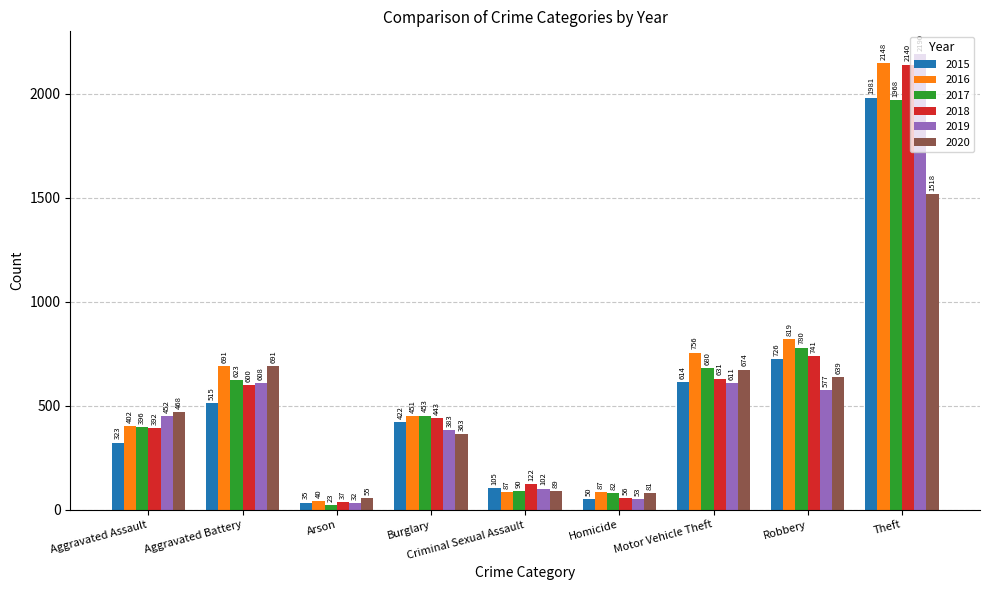

Reading left to right, what are all the values shown in this chart?

2015: 323	515	35	422	105	50	614	726	1981
2016: 402	691	40	451	87	87	756	819	2148
2017: 396	623	23	453	90	82	680	780	1968
2018: 392	600	37	443	122	56	631	741	2140
2019: 452	608	32	383	102	53	611	577	2190
2020: 468	691	55	363	89	81	674	639	1518